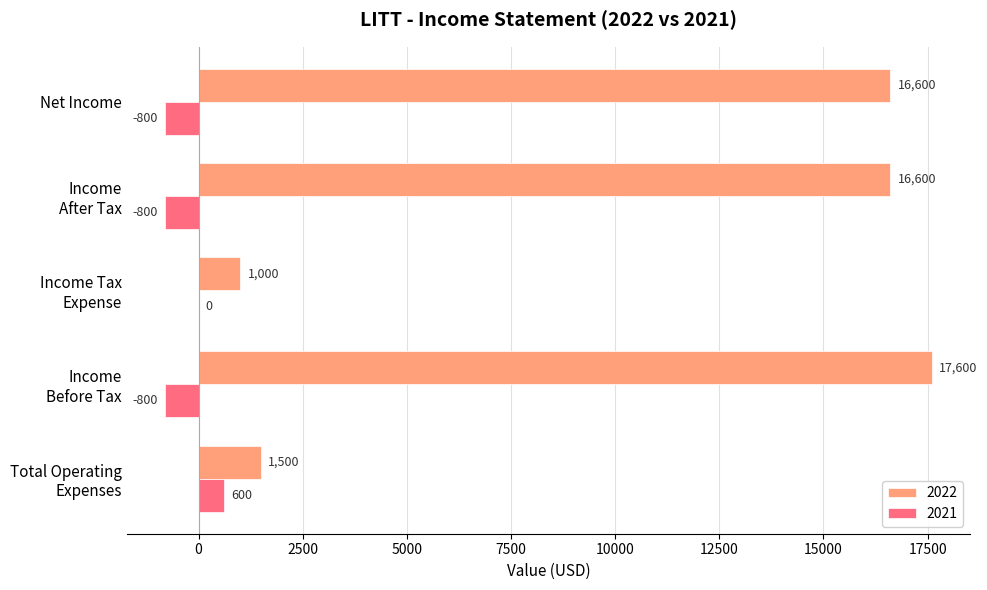

At which label does 2022 reach its peak?

Income
Before Tax